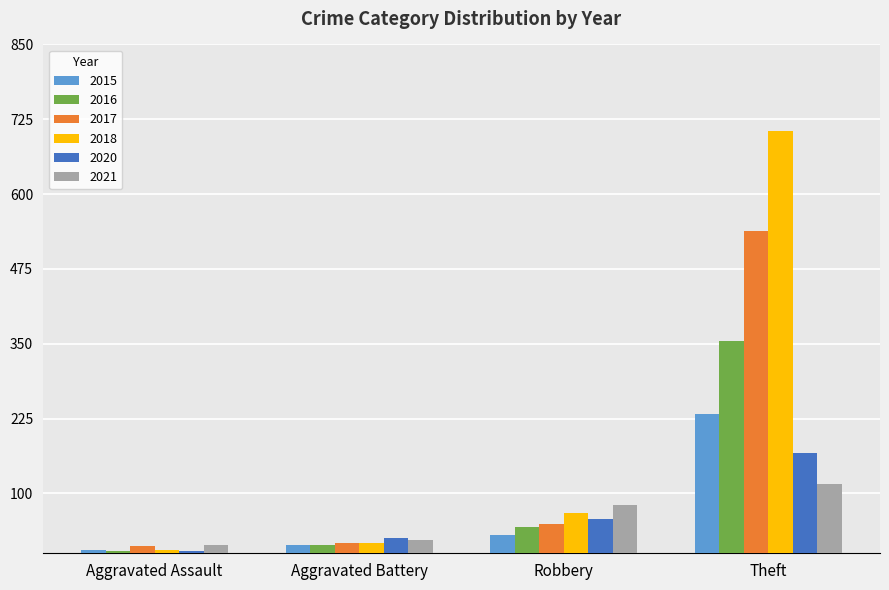

What is the difference between the highest and lowest values at Theft?

589